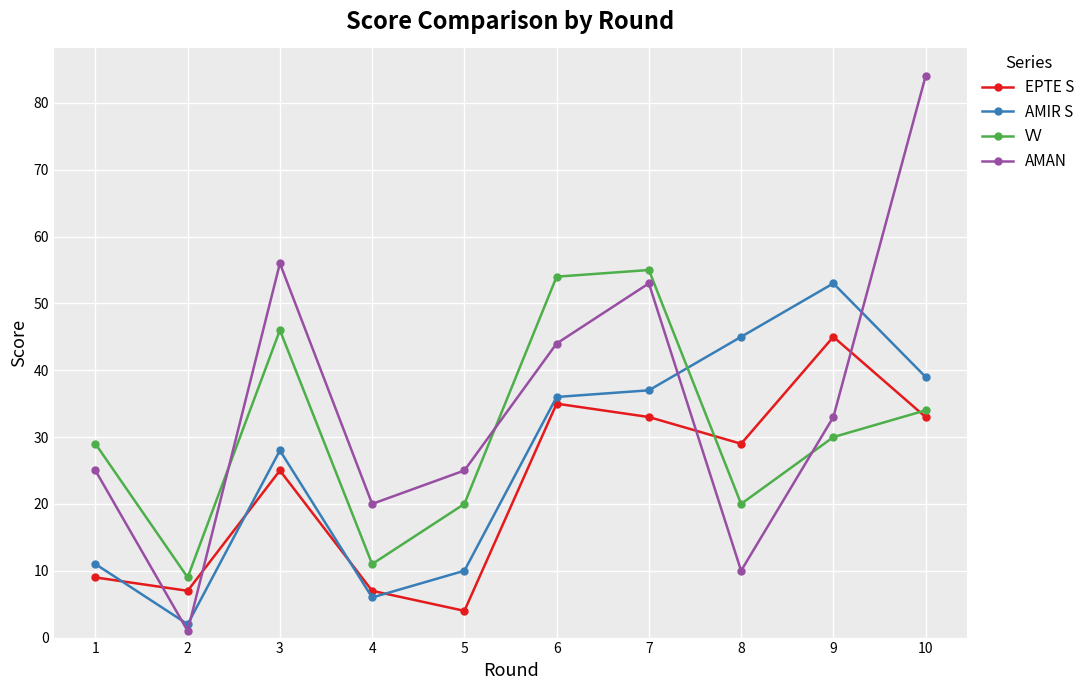

Which label corresponds to the smallest value in the chart?

2